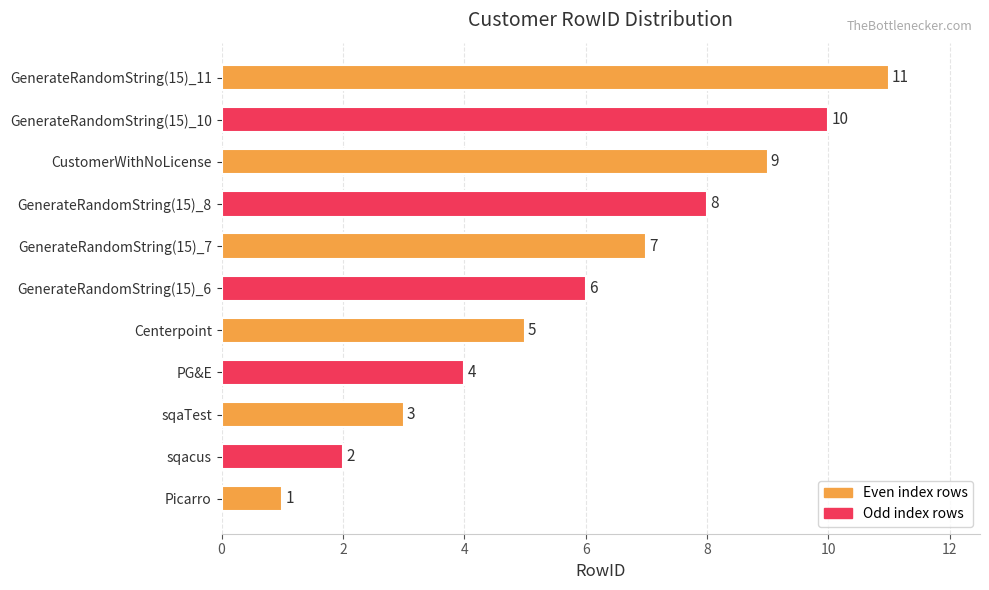

The value at GenerateRandomString(15)_6 is 6. True or false?

True